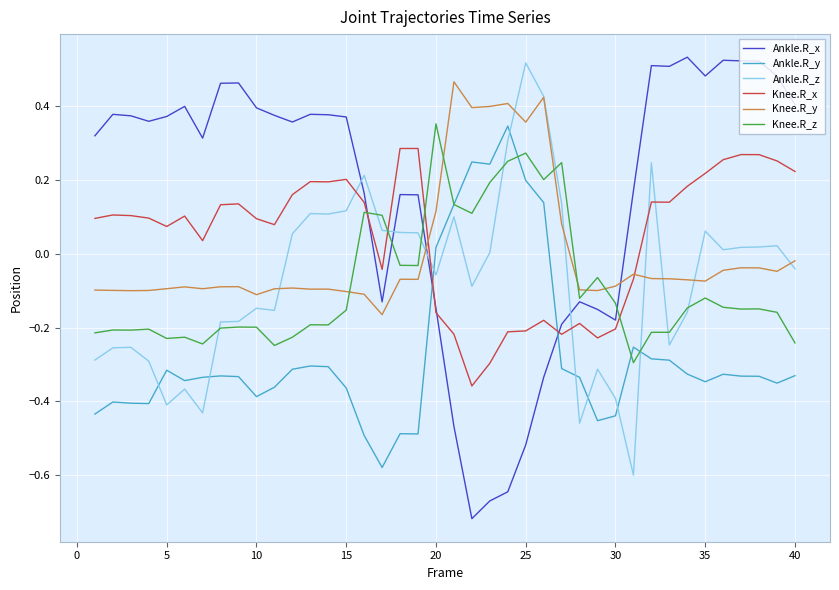

Which series ends up on top after the final intersection of Ankle.R_x and Ankle.R_y?

Ankle.R_x